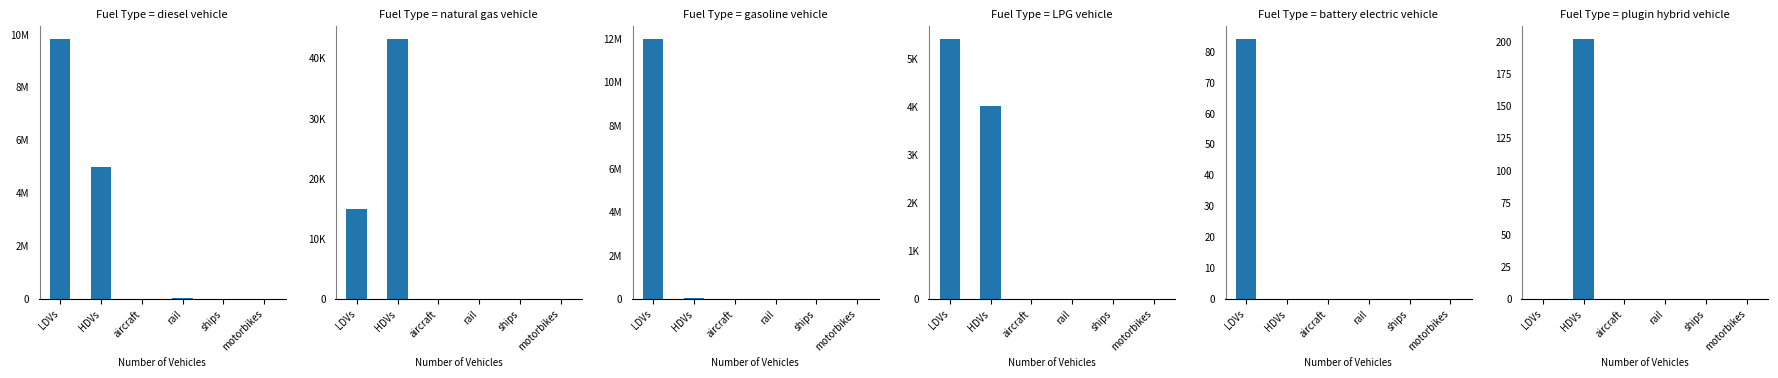

What is the label of the 6th bar from the right?

LDVs